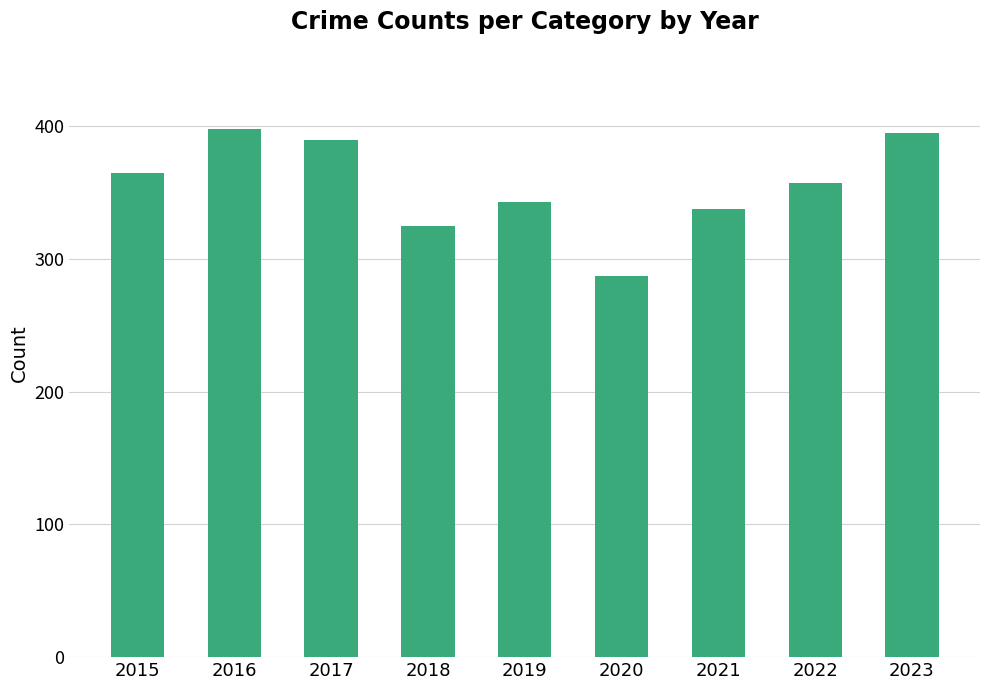

Reading left to right, what are all the values shown in this chart?

365	398	390	325	343	287	338	357	395